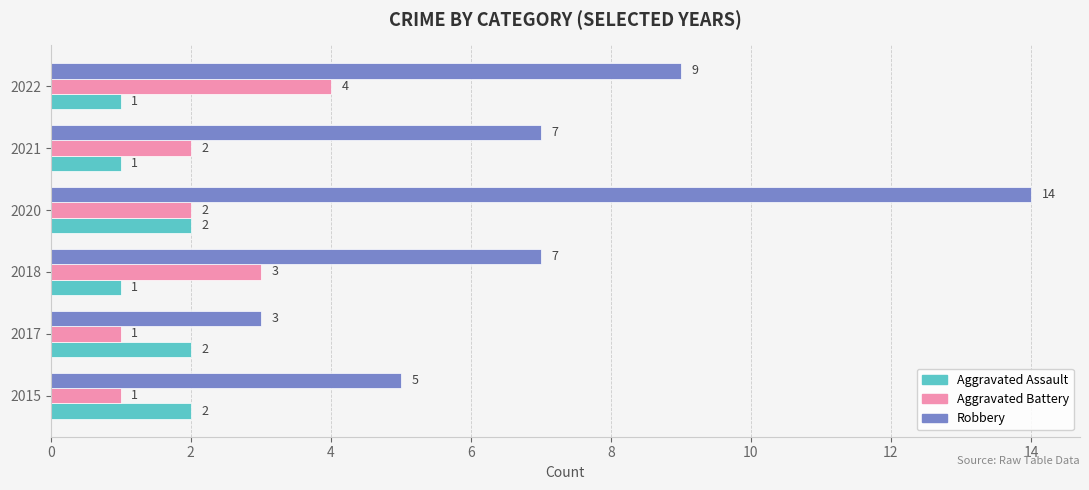

The value of Robbery at 2015 is 5. True or false?

True